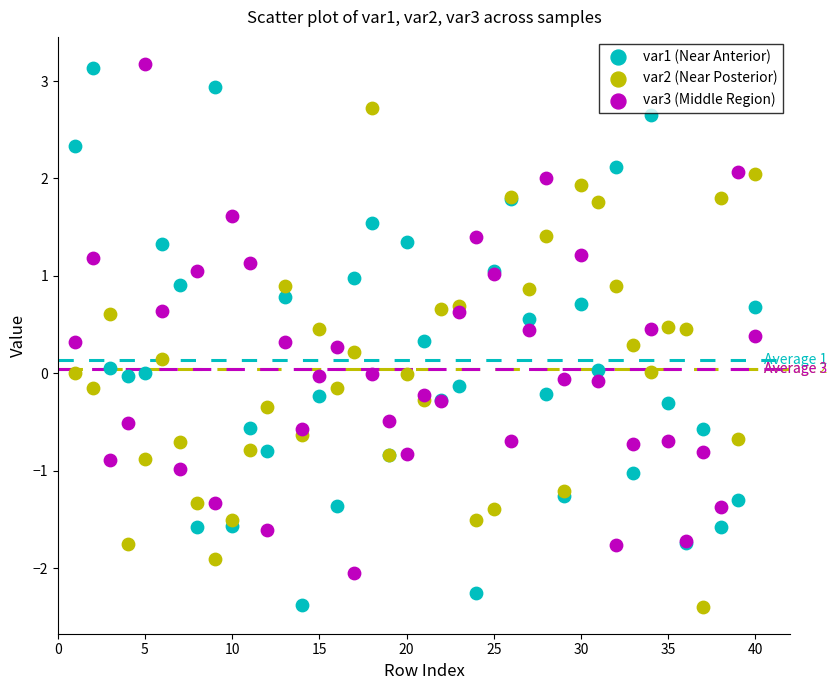

Which series has the largest Y range (max minus min)?

var1 (Near Anterior)